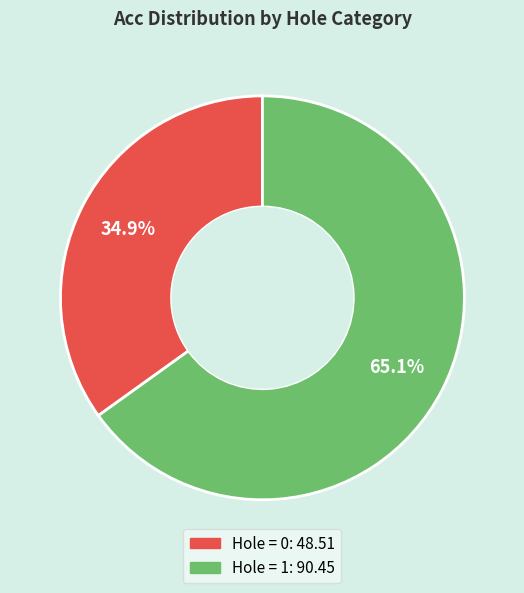

Is there a majority slice in this chart?

Yes